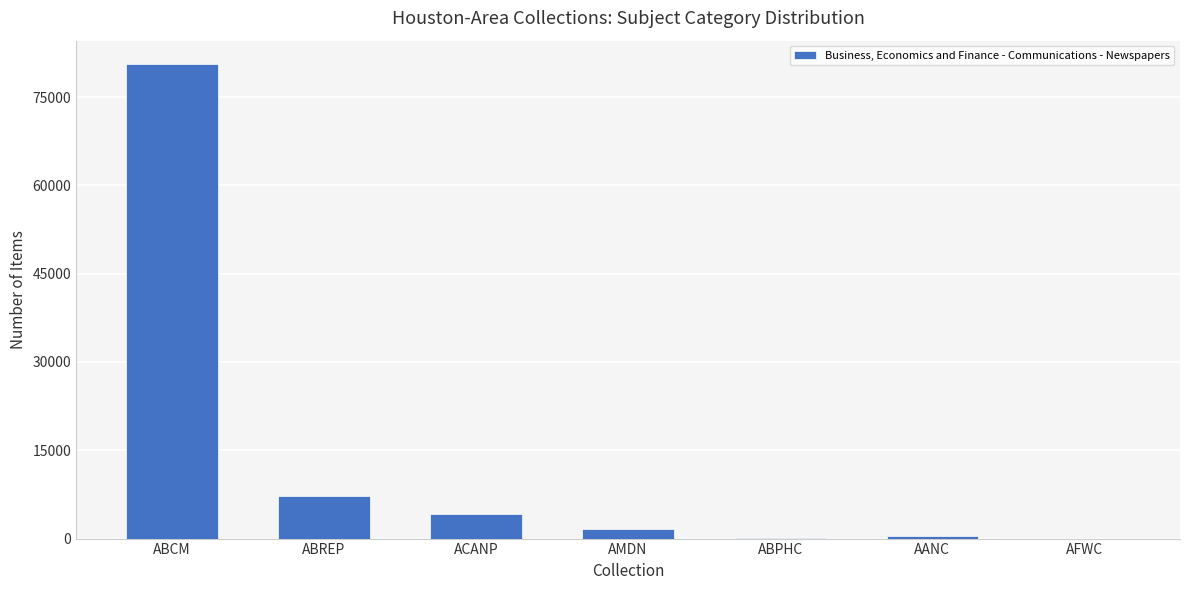

Which has a higher value, ACANP or AANC?

ACANP